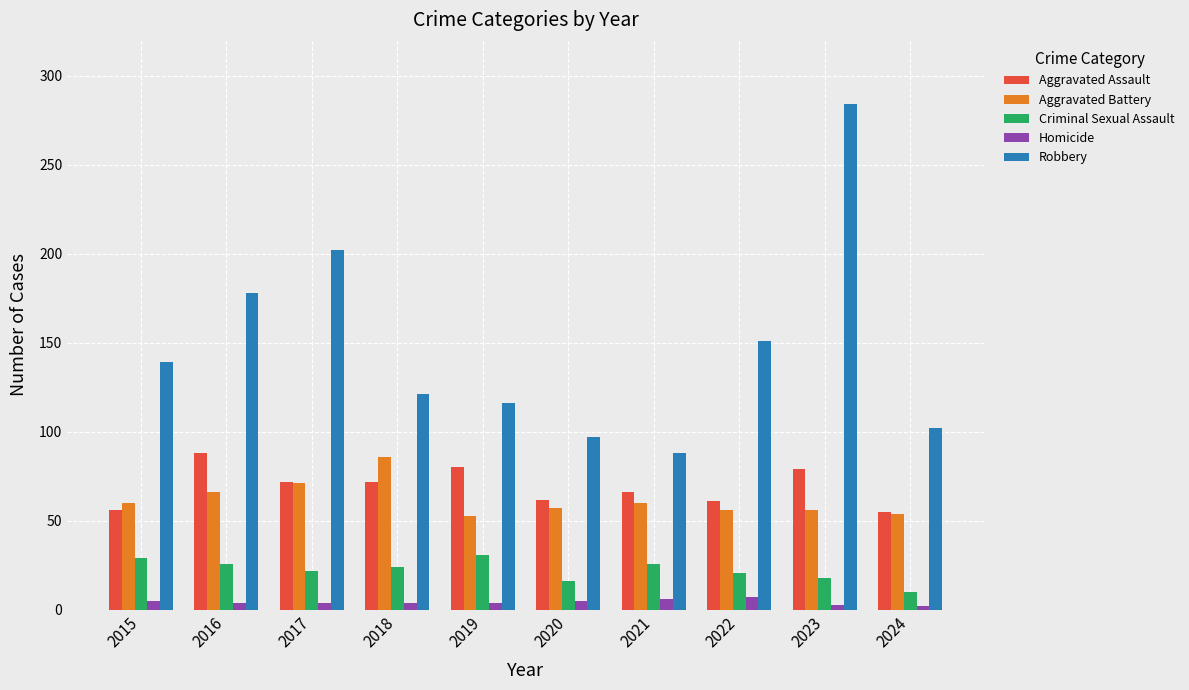

True or false: Aggravated Assault has a value of 72 at 2017.

True